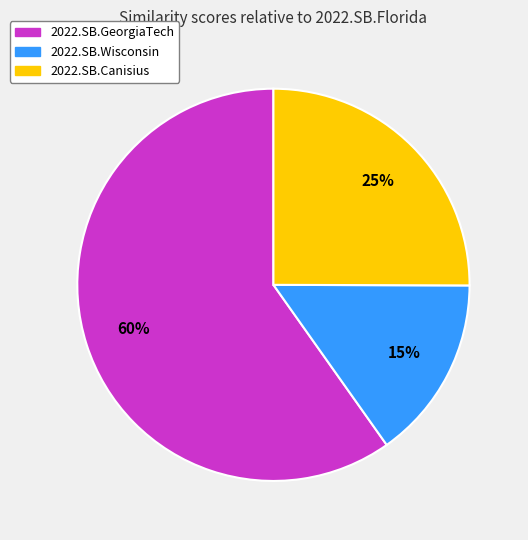

Is it true that 2022.SB.Canisius is 25% of the pie?

True